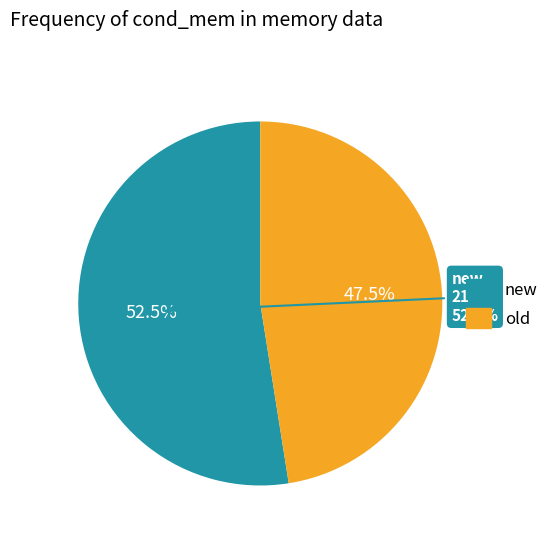

To the nearest percent, what is the difference between the largest and smallest slice percentages?

5%